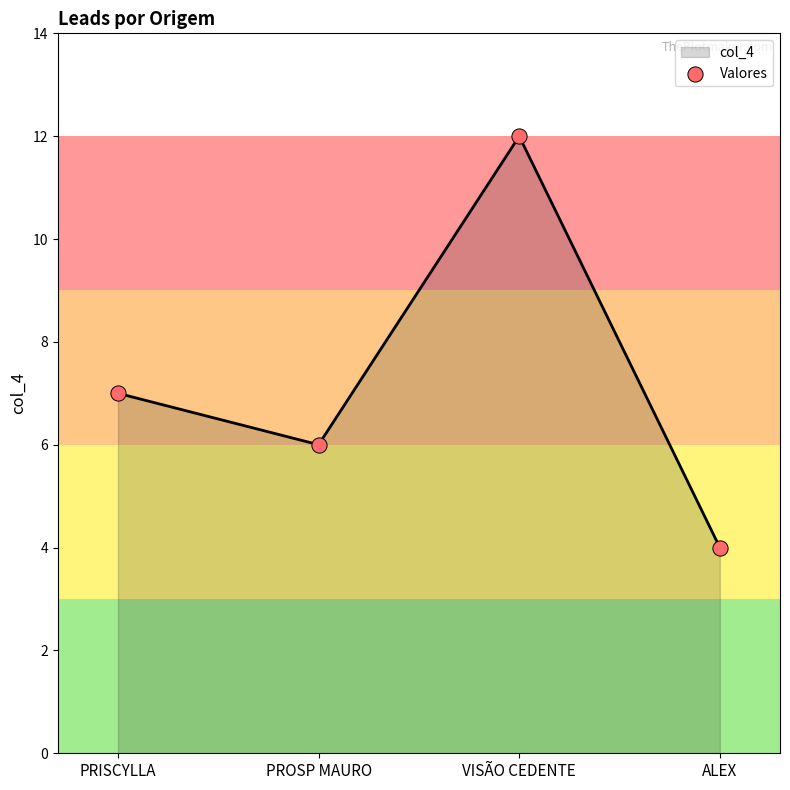

Approximately how many times larger is the value at ALEX compared to PRISCYLLA?

0.6